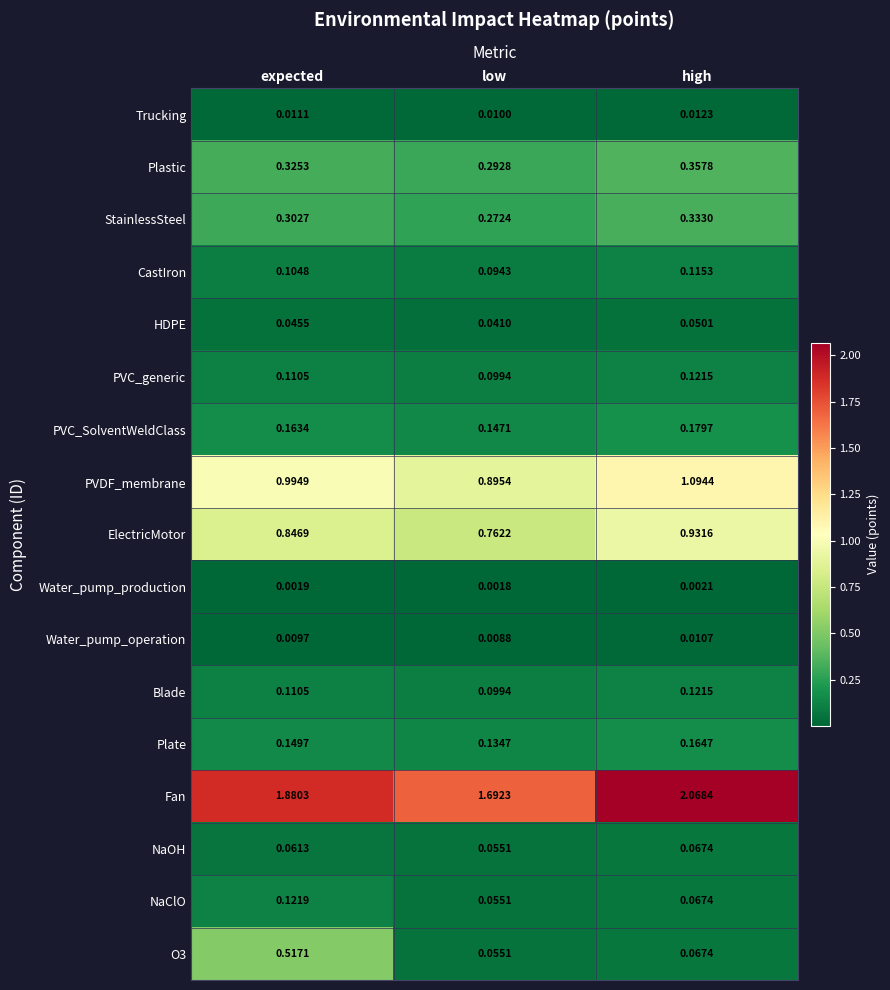

Where is NaClO nearest to the value 0?

low